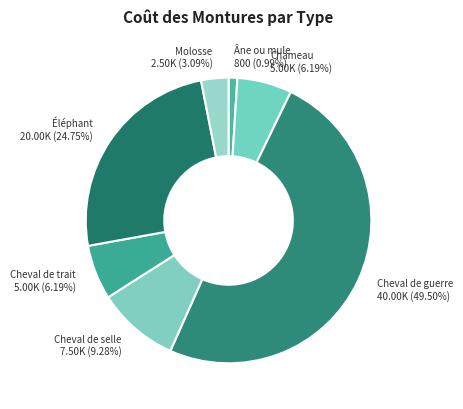

What is the ratio of the value at Chameau to the value at Cheval de selle?

0.7